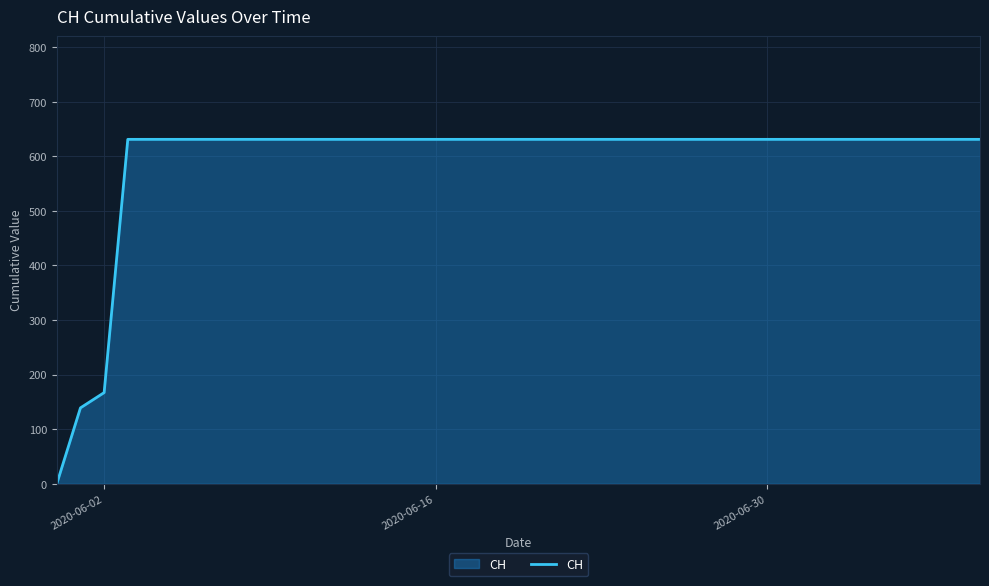

What is the difference between the maximum and minimum values?

631